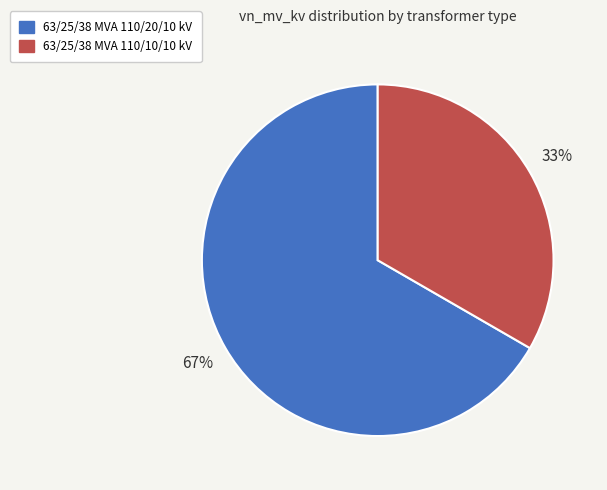

What is the smallest slice in the pie chart?

63/25/38 MVA 110/10/10 kV